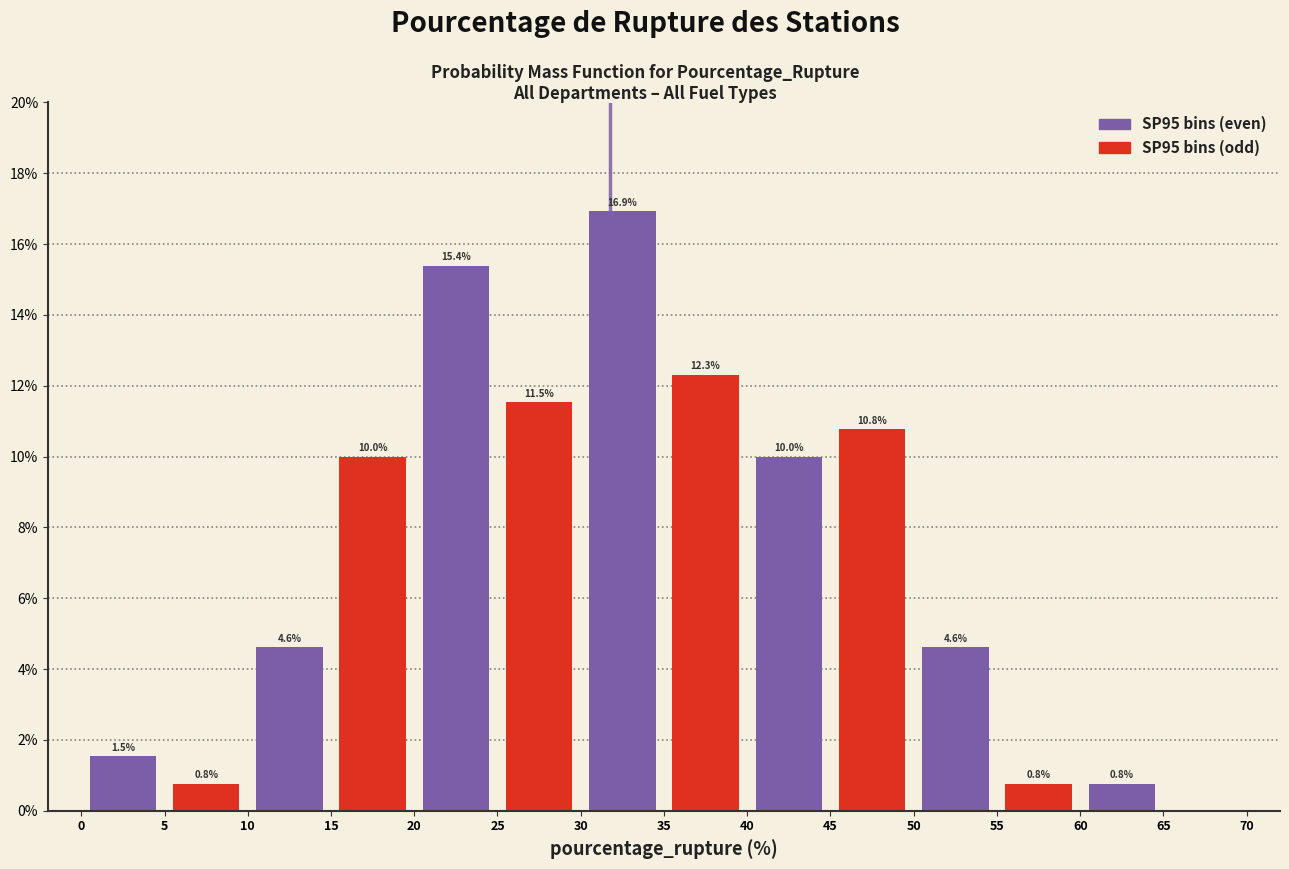

Which range on the x-axis has the tallest bar?

30 to 35